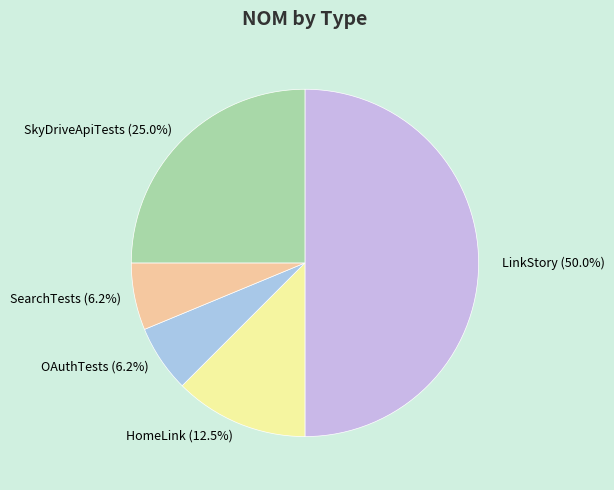

How many slices are in this pie chart?

5